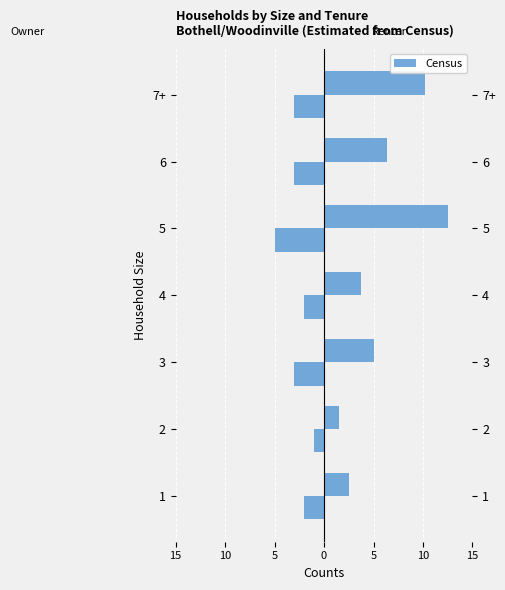

True or false: the data shows -5 at 3.

False